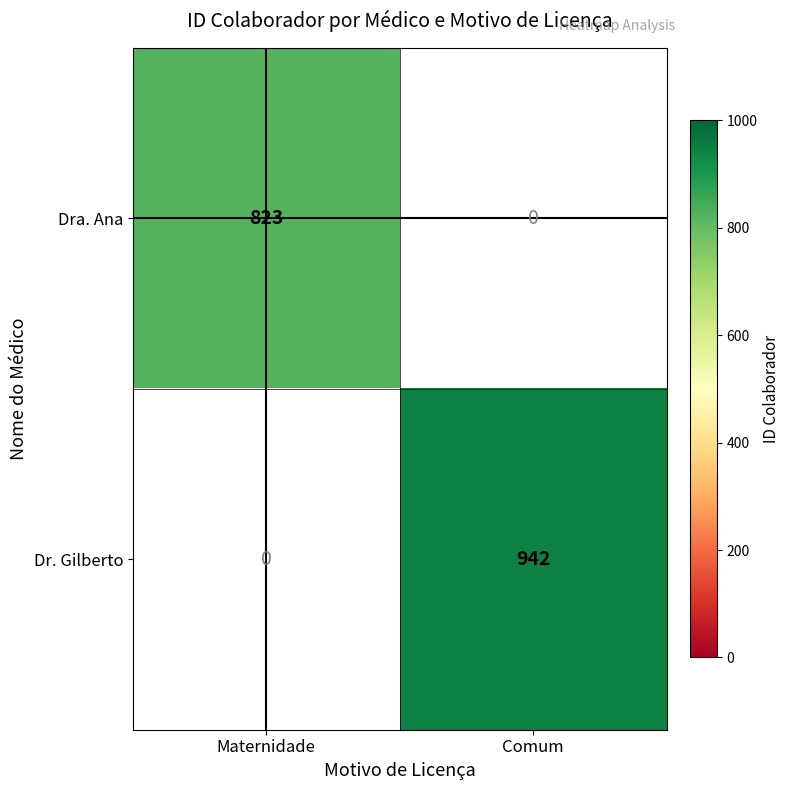

True or false: Dra. Ana has a value of 332 at Maternidade.

False